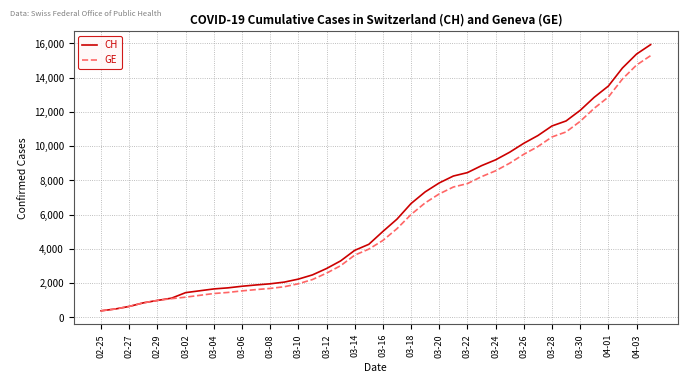

What is the maximum value shown in the chart?

15926